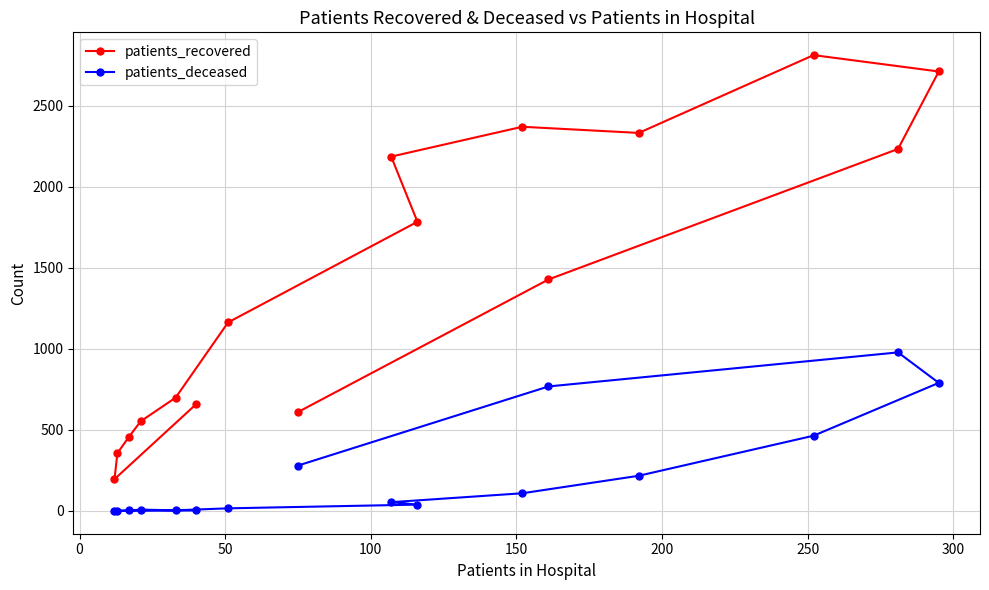

Reading right to left, extract all data points from this chart.

patients_recovered: 610	1428	2233	2711	2812	2332	2370	2186	1784	1163	699	553	458	356	196	658
patients_deceased: 280	768	978	790	464	217	109	54	39	16	4	8	3	2	0	3